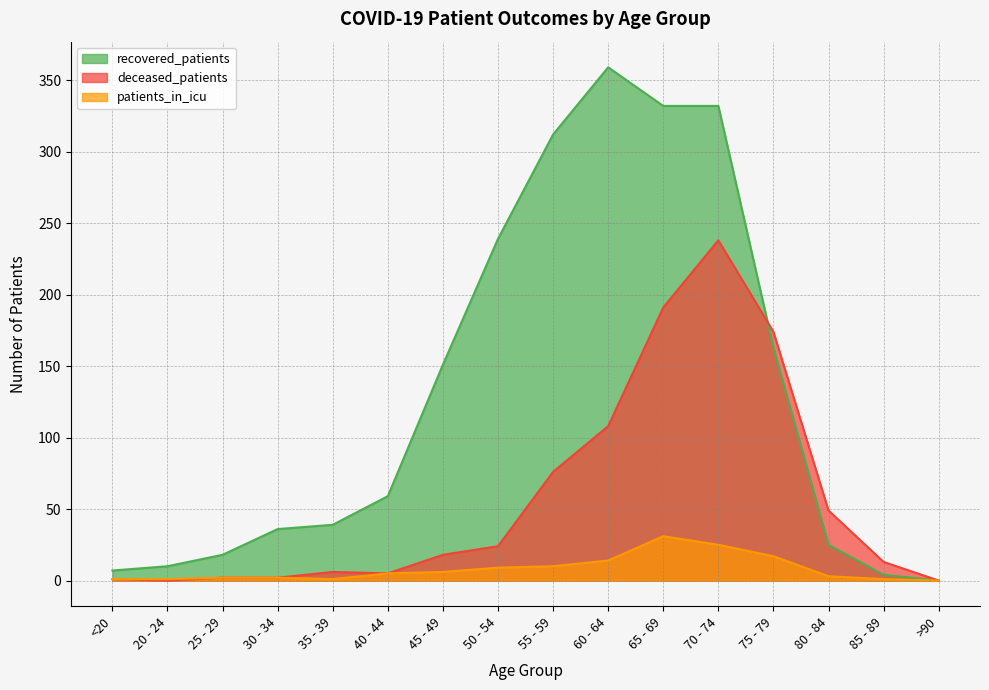

At which category does patients_in_icu reach its first local peak?

65 - 69